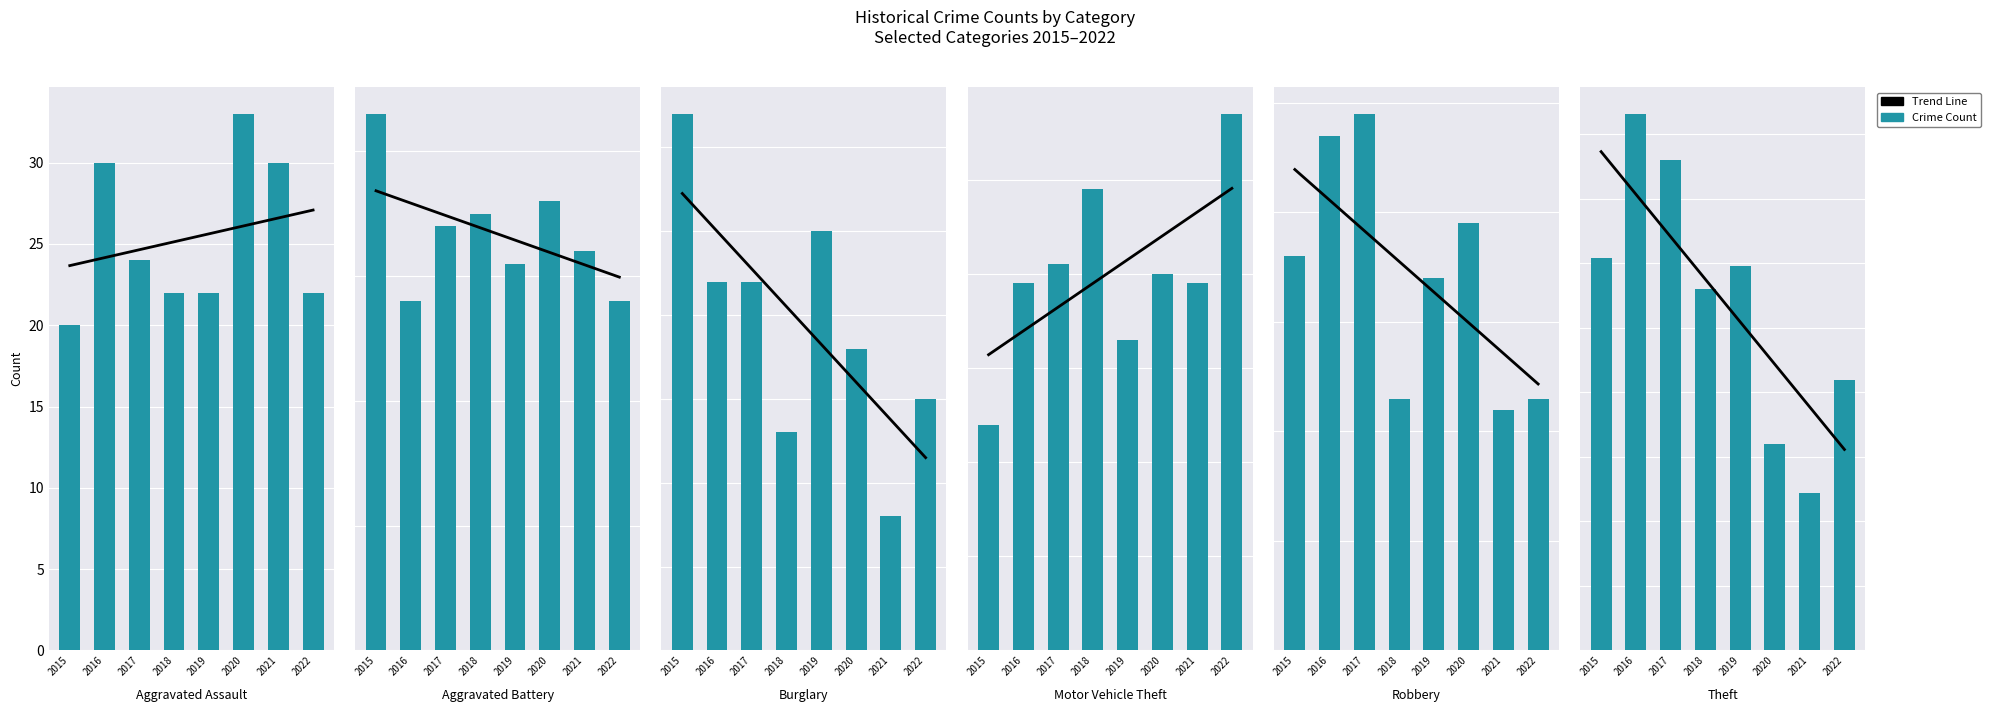

The Theft series shows 252 at 2015. True or false?

False